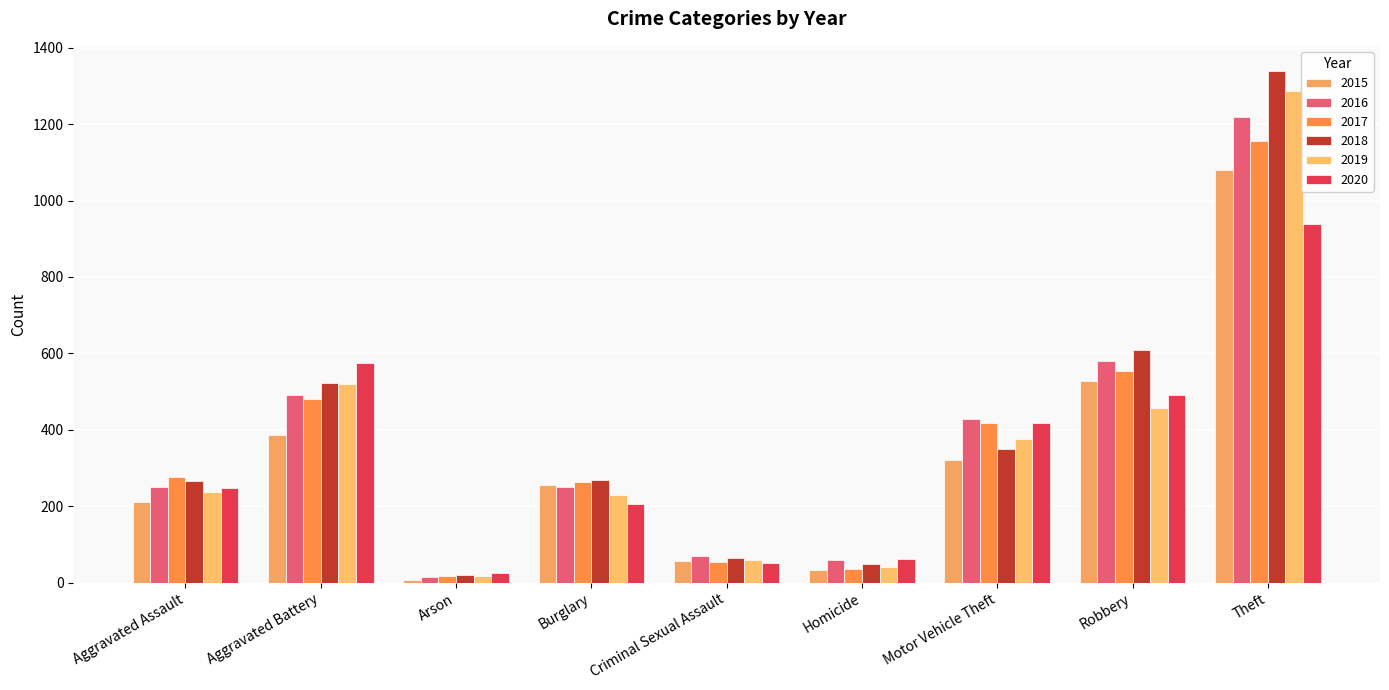

At which category is the sum across all series the highest?

Theft